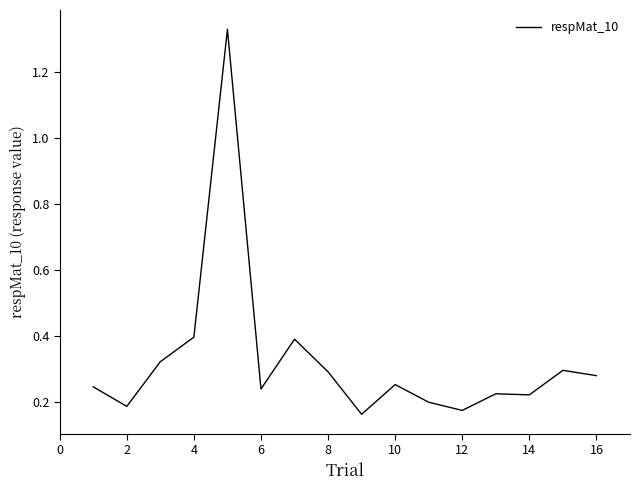

True or false: there are more than 1 points higher than both neighbors.

True